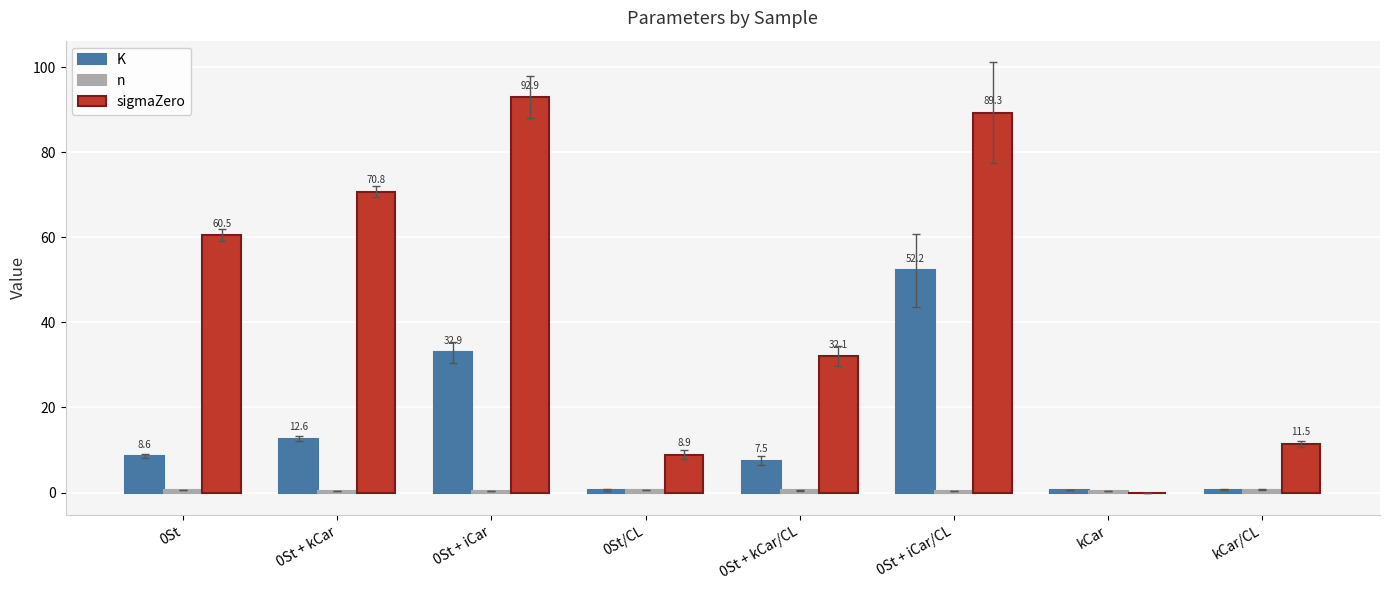

What is the sum of all K values?

115.7